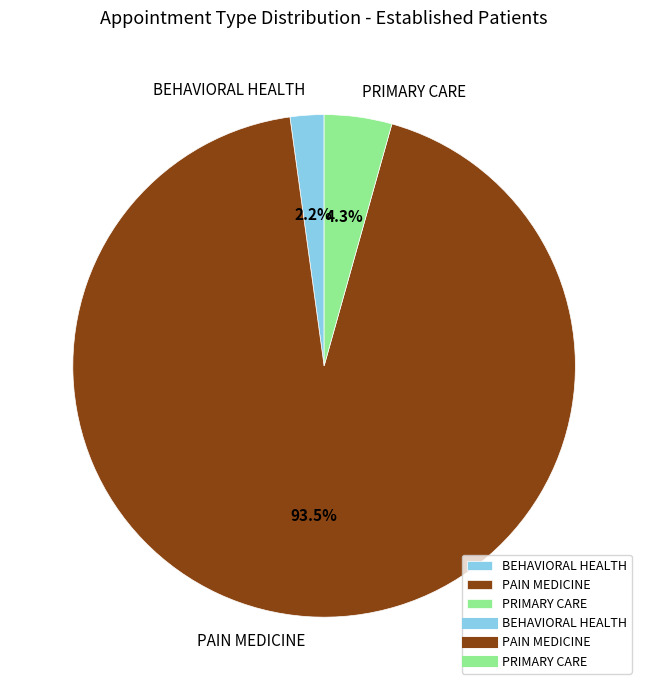

To the nearest percent, what is the difference between the PAIN MEDICINE and PRIMARY CARE slice percentages?

89%